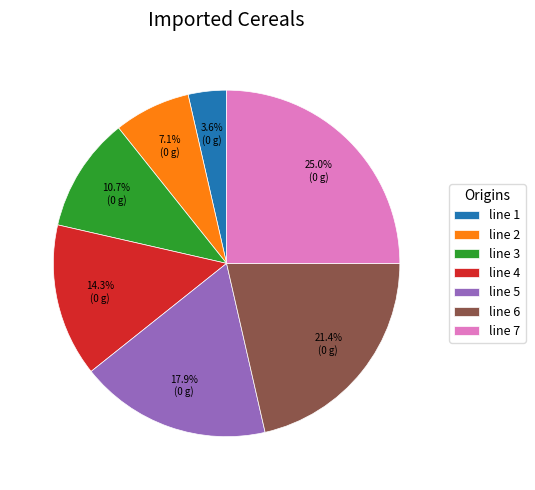

To the nearest percent, what portion does line 1 represent?

4%